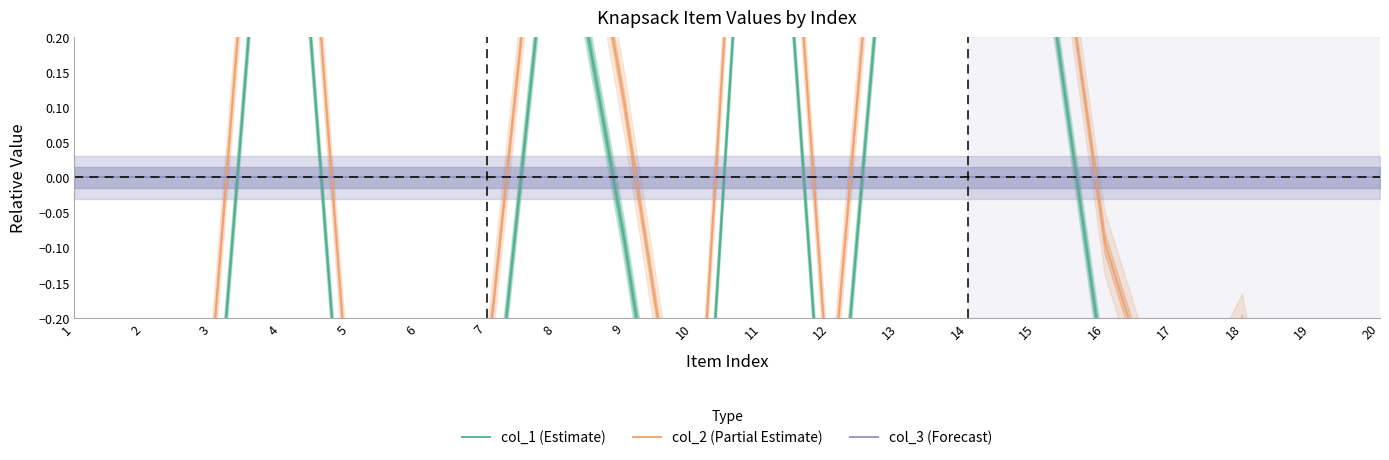

What is the minimum value shown in the chart?

-0.9